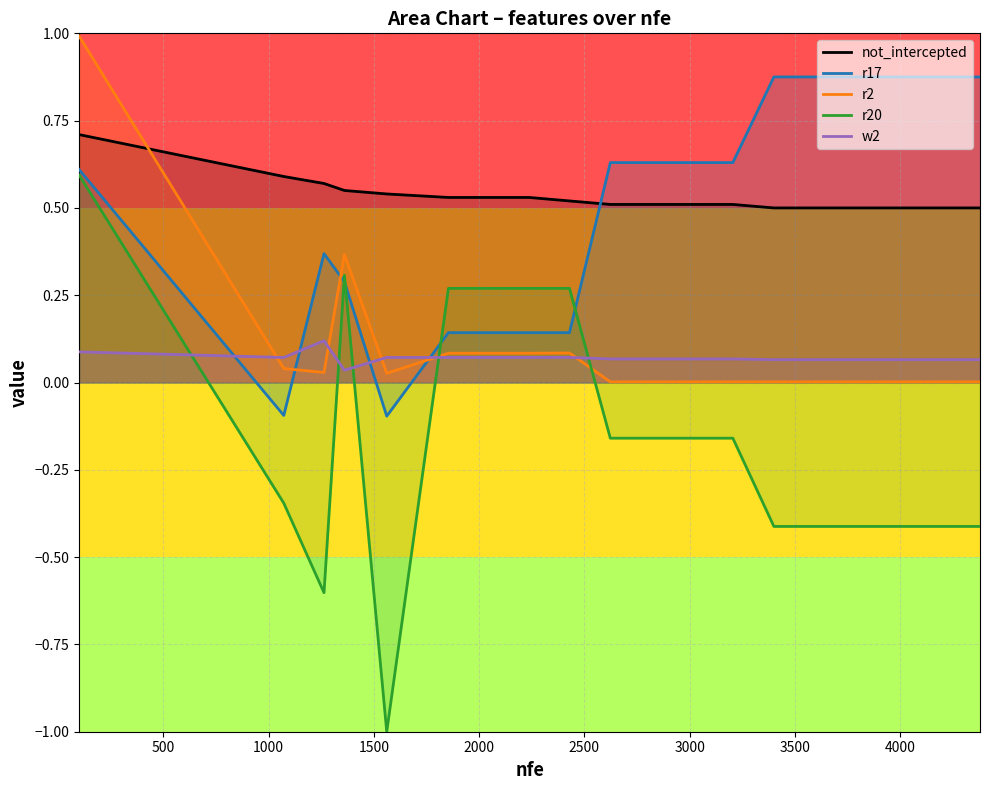

How many lines are shown in the chart?

5